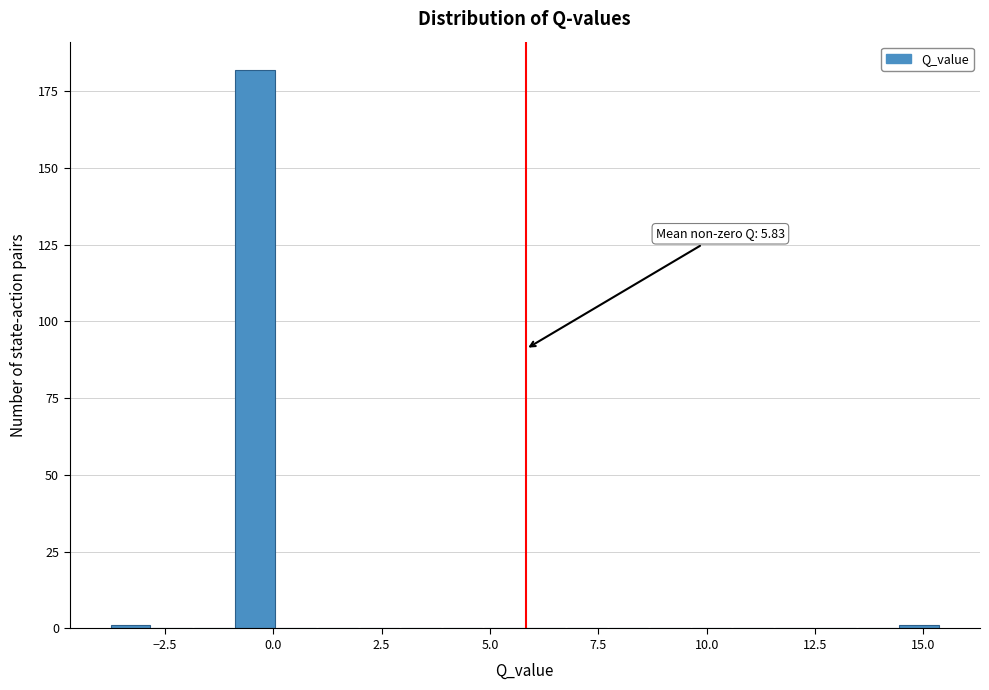

Read against the x-axis, roughly where is the centre of the tallest bar?

-0.5